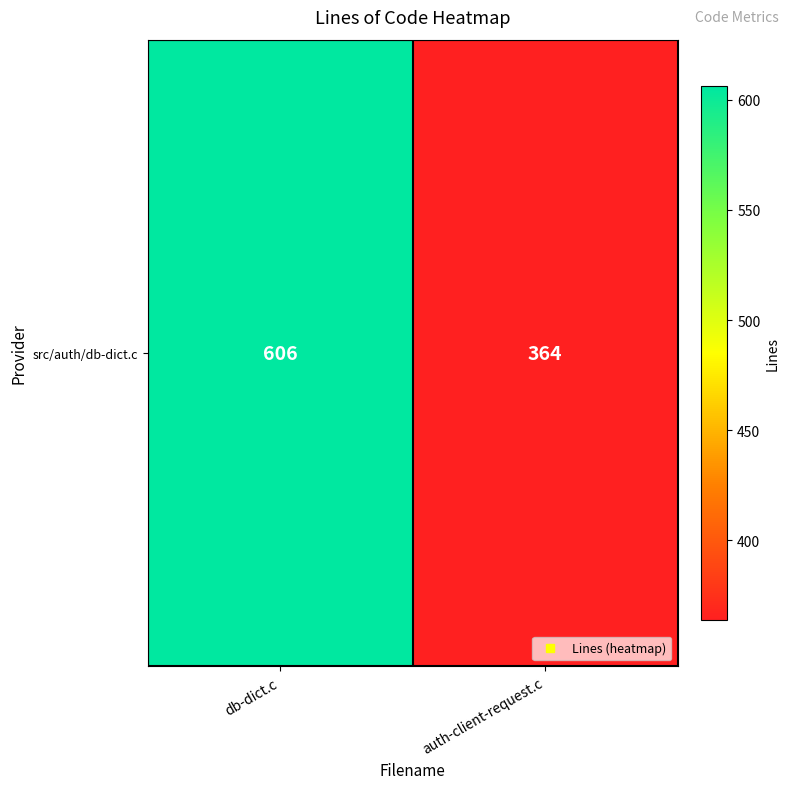

What is the change in value from db-dict.c to auth-client-request.c?

-242